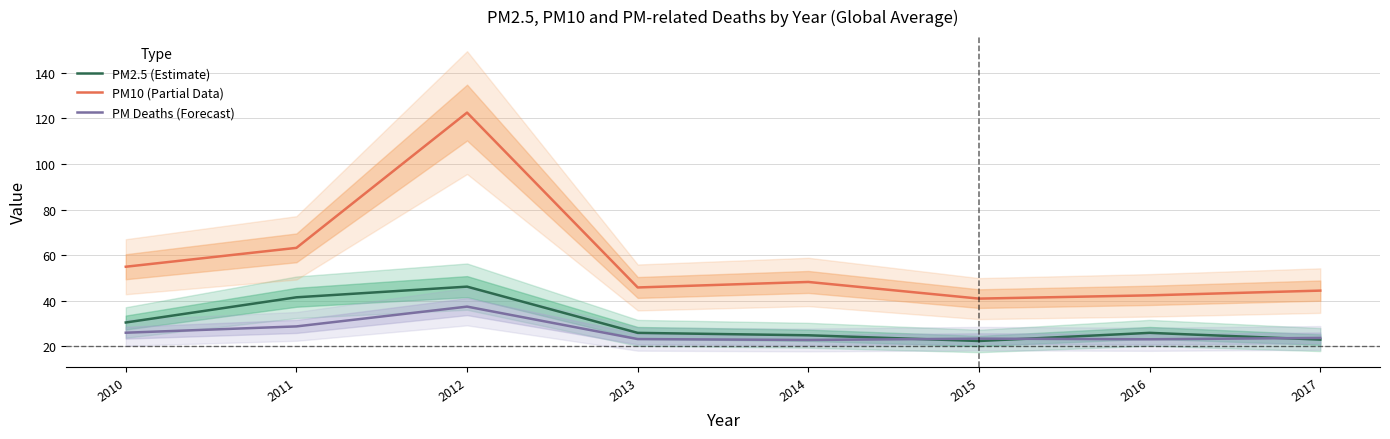

How many series are shown in this chart?

3